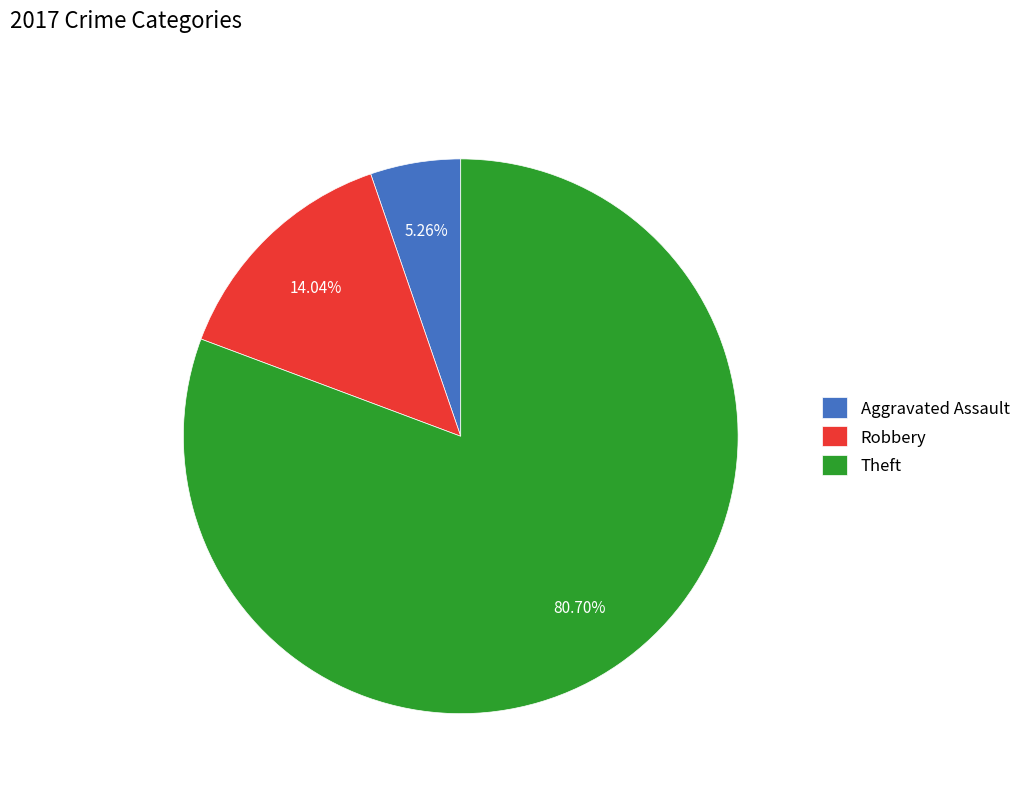

To the nearest percent, what portion does Theft represent?

81%